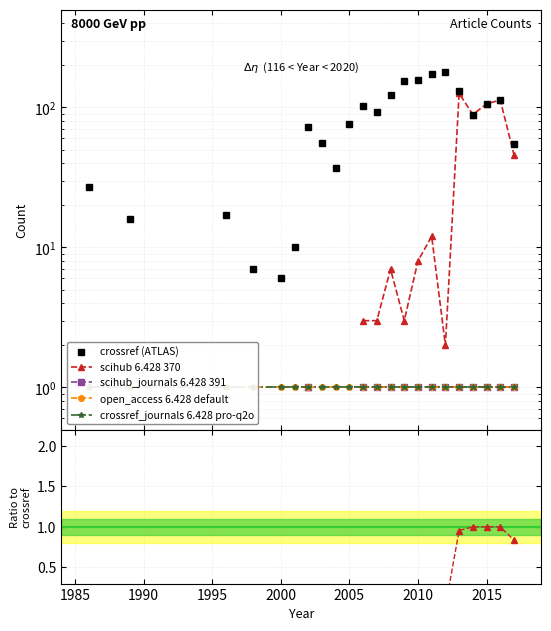

Rank the series by their maximum value, from highest to lowest.

crossref (ATLAS), scihub, scihub_journals, open_access, crossref_journals